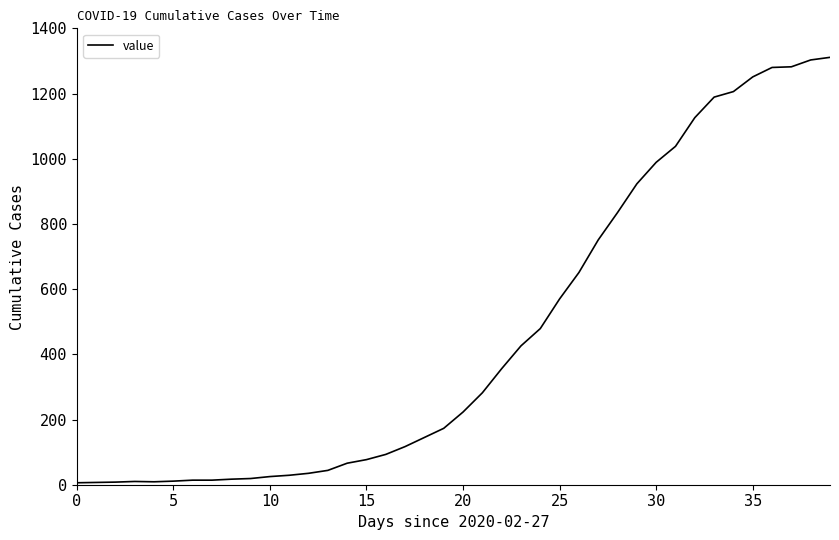

What is the maximum value shown in the chart?

1311